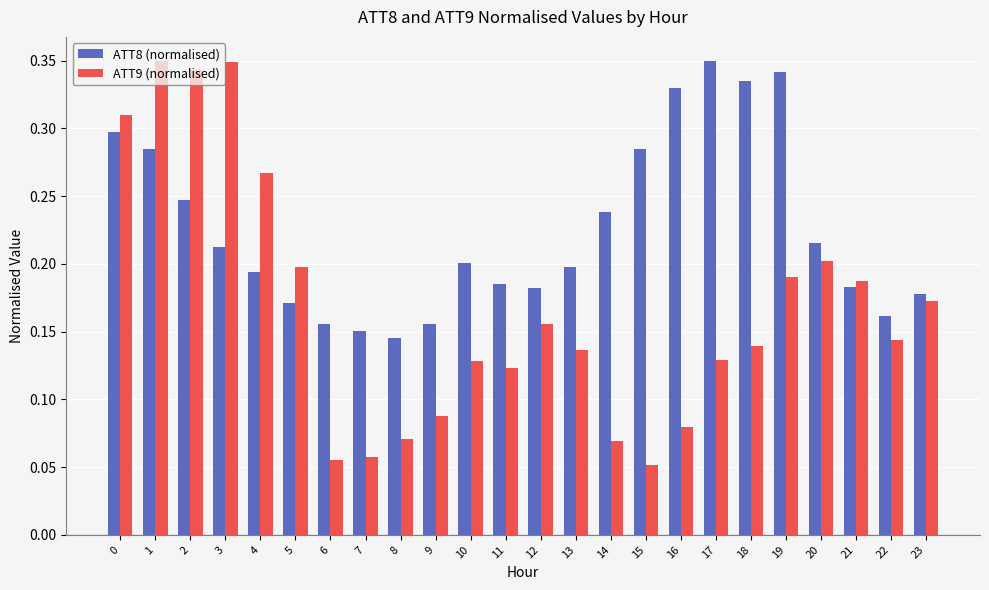

True or false: ATT9 (normalised) has a value of 0.2 at 4.

False